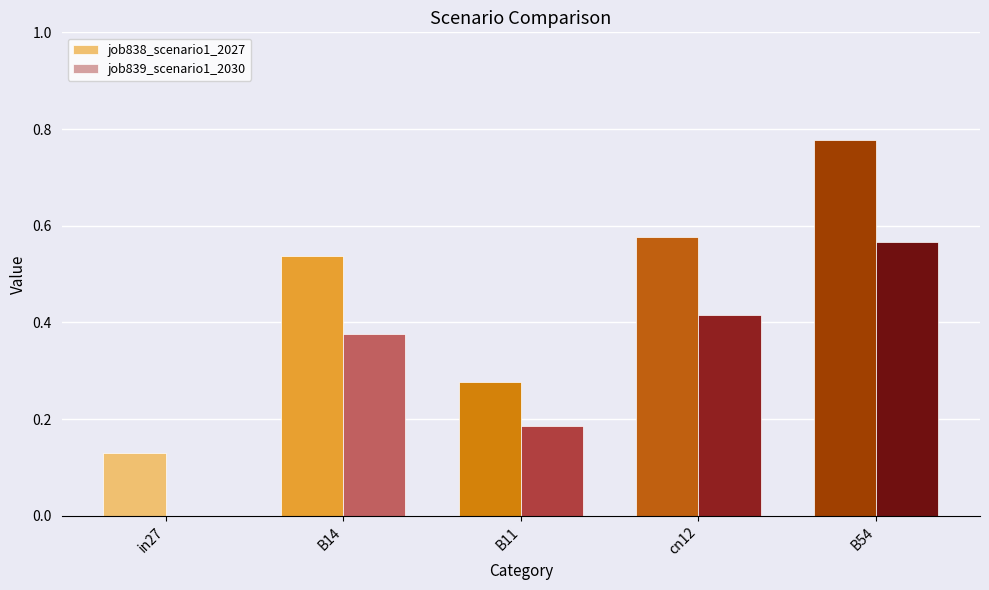

Which series changed the most between B11 and cn12?

job838_scenario1_2027